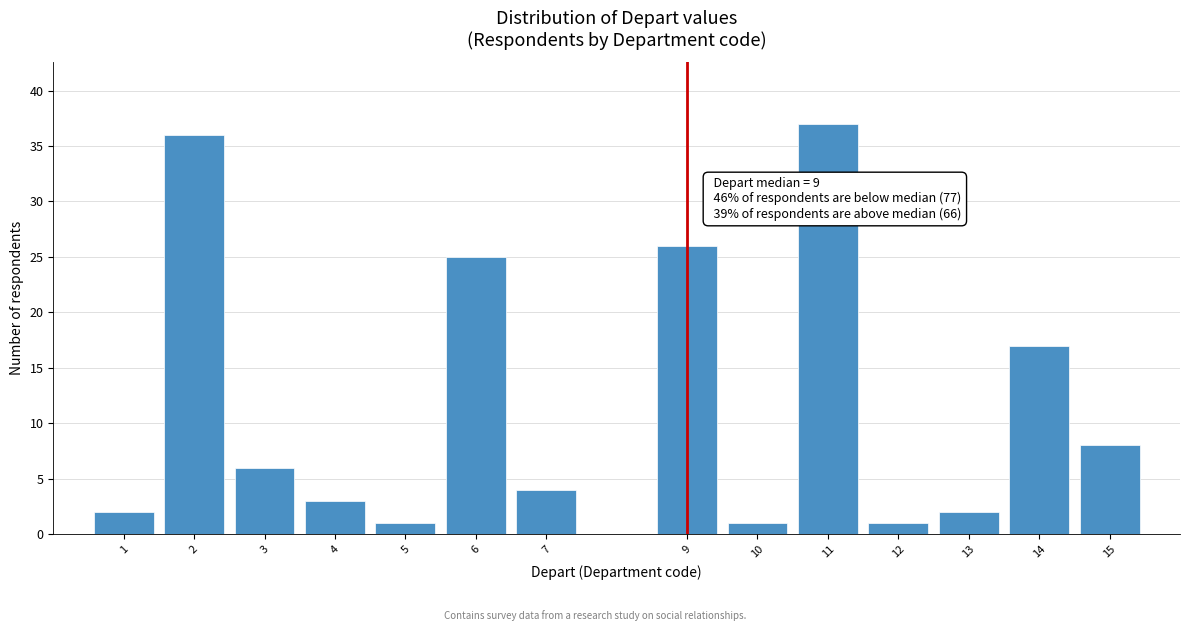

Reading left to right, transcribe all the data shown in this chart.

2	36	6	3	1	25	4	26	1	37	1	2	17	8